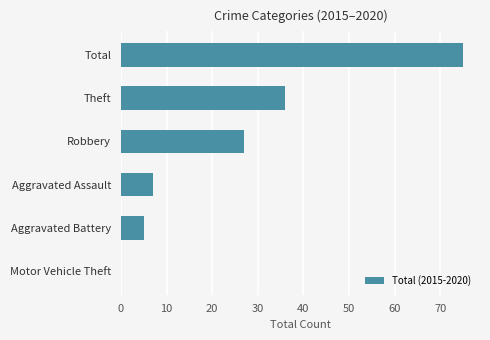

Reading bottom to top, extract all data points from this chart.

Motor Vehicle Theft=0	Aggravated Battery=5	Aggravated Assault=7	Robbery=27	Theft=36	Total=75